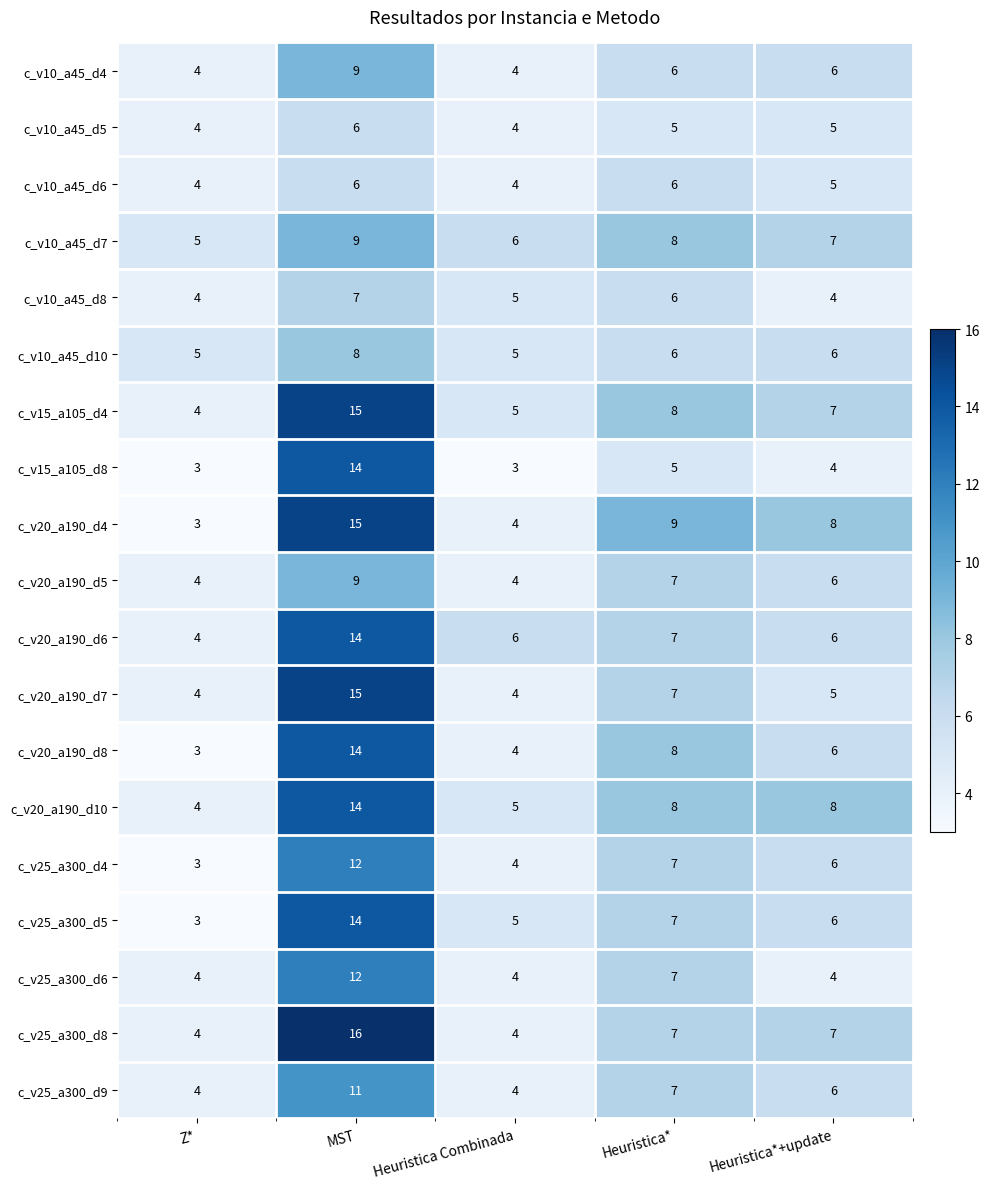

What is the difference between the c_v20_a190_d5 values at Heuristica* and Z*?

3